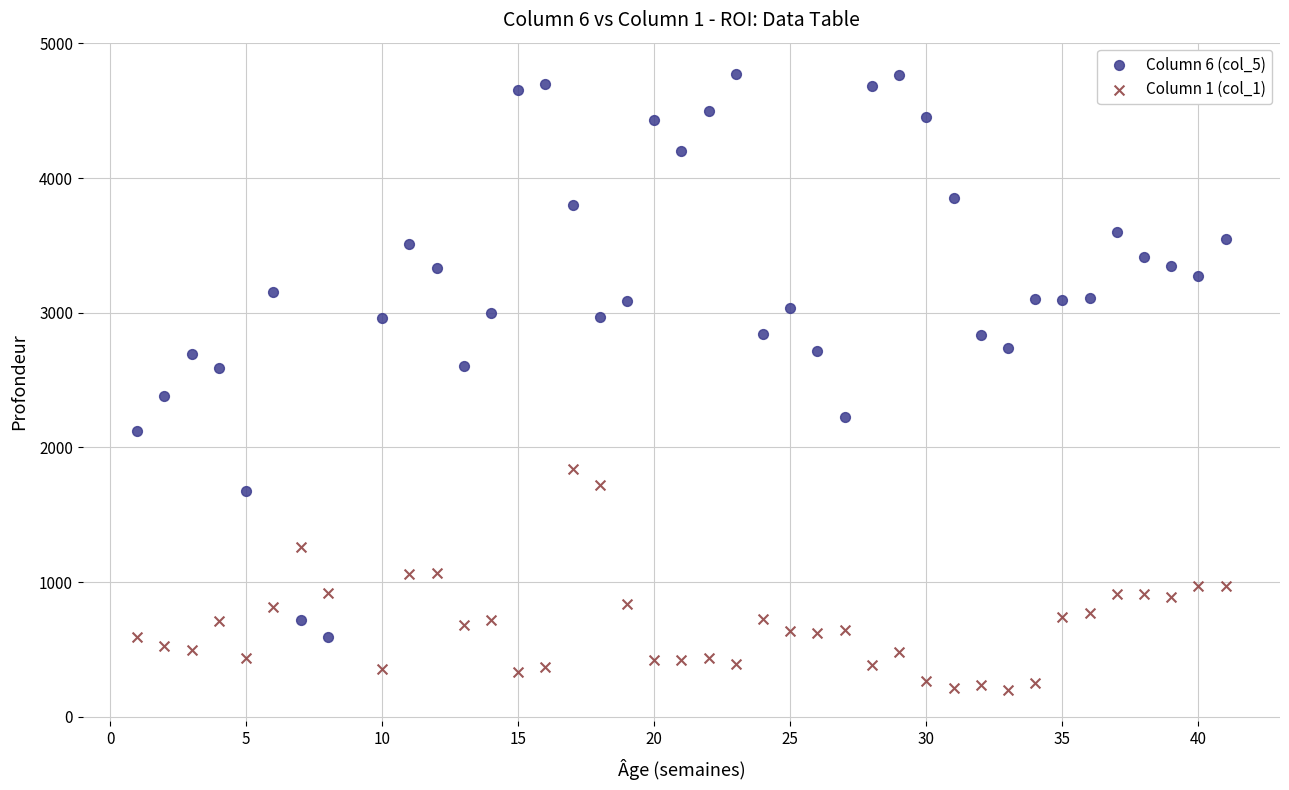

Which series contains the highest Y value?

Column 6 (col_5)